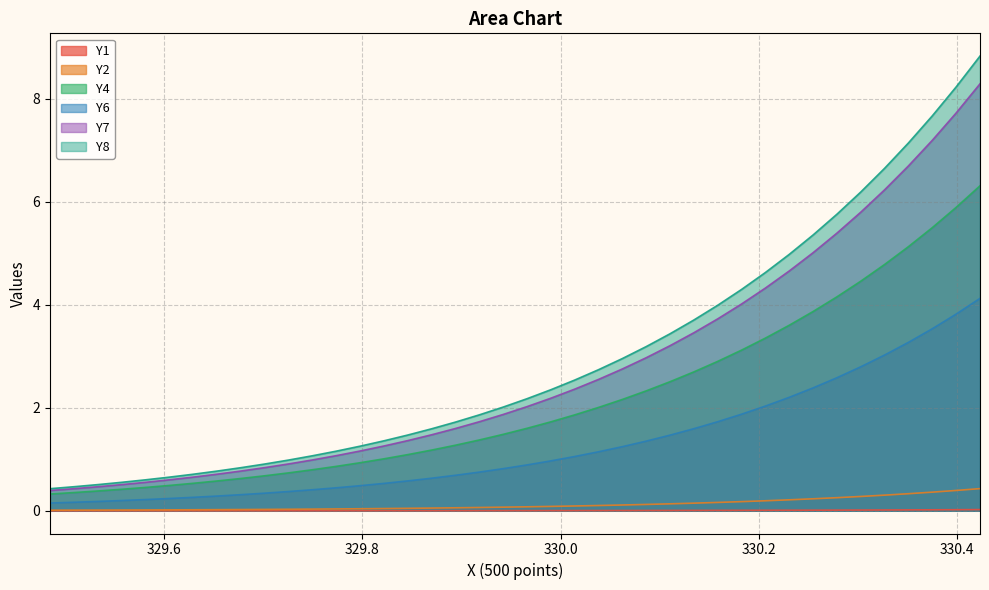

Which series has the largest total across all categories?

Y8